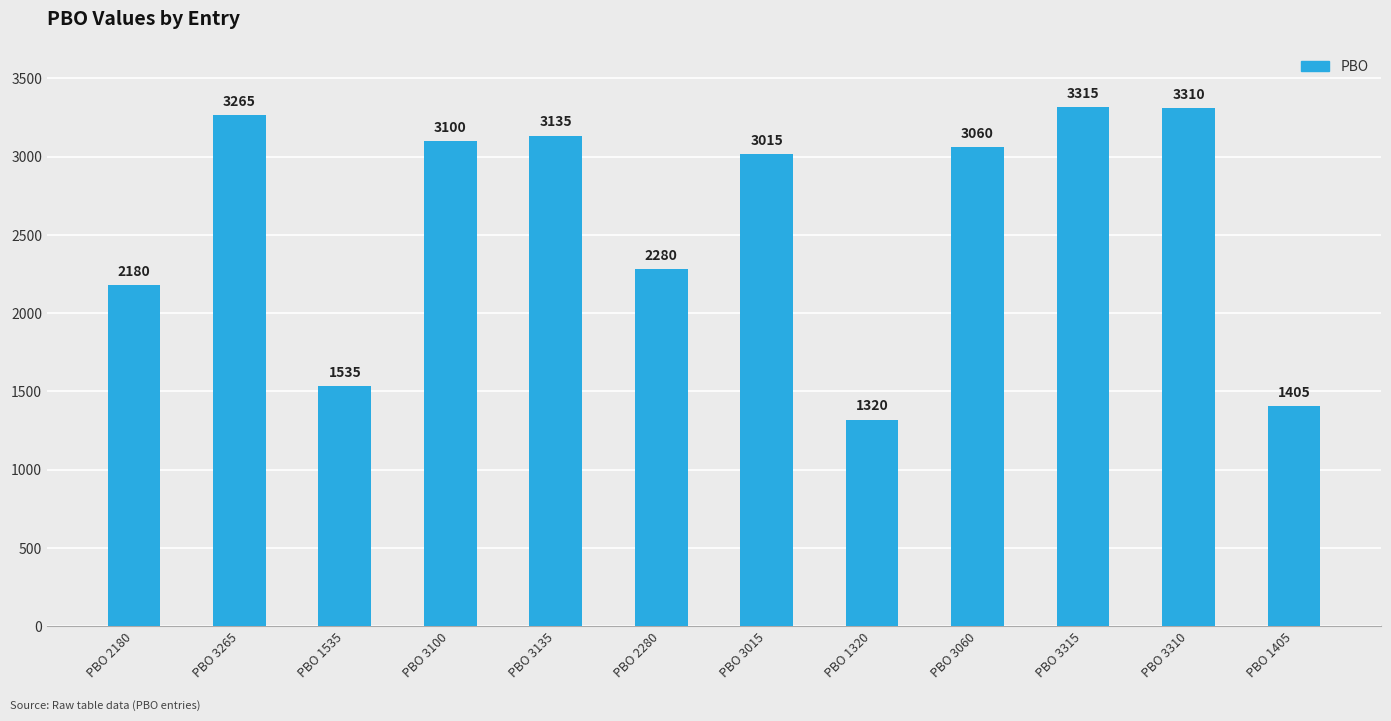

How many categories are shown in the chart?

12